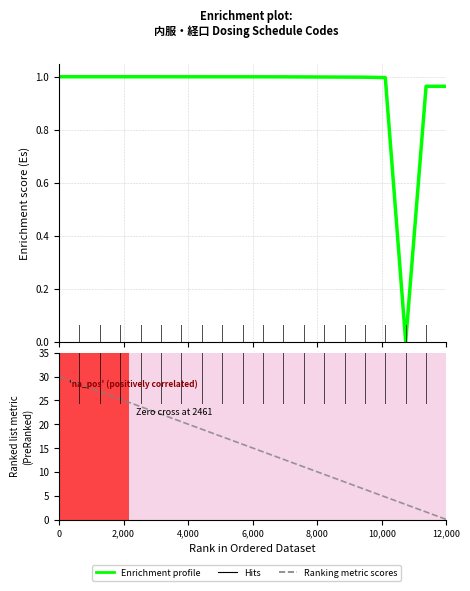

What are all the series names shown in the legend?

Enrichment profile, Ranking metric scores